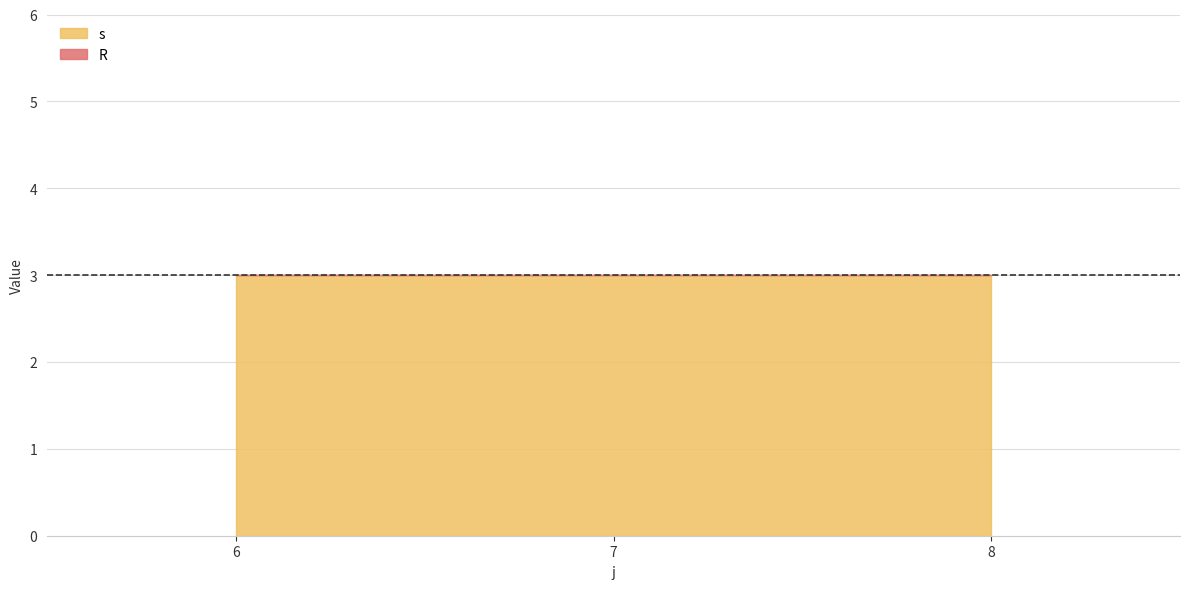

Which category has the lowest value in the R series?

6